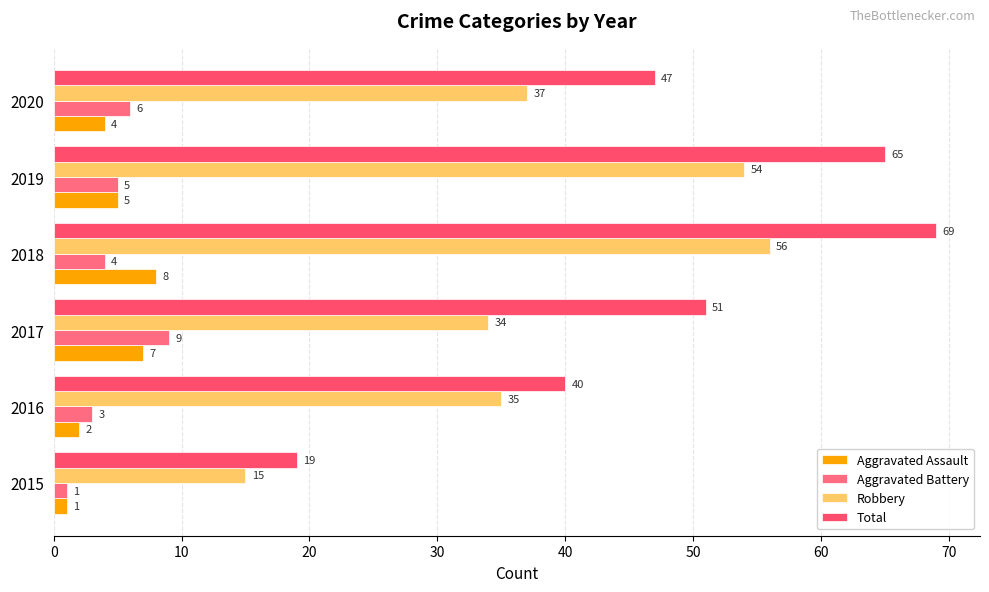

How many data points in Aggravated Assault are less than 5?

3